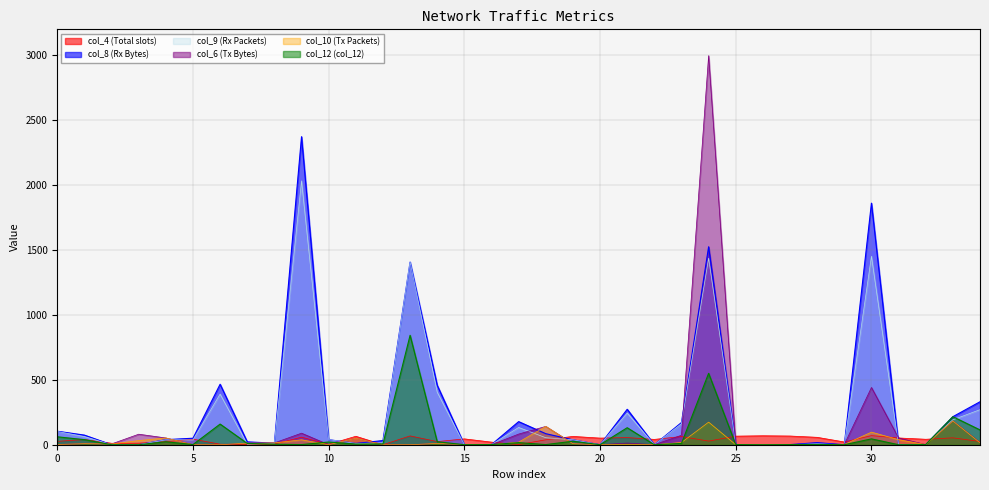

What is the difference between the highest and lowest values at 33?

163